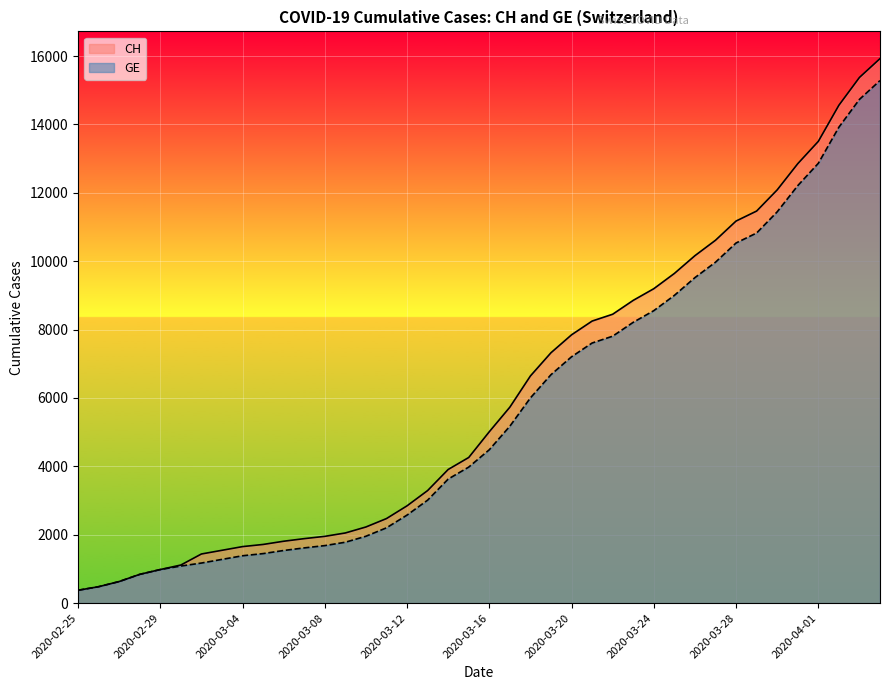

Reading left to right, transcribe all the data shown in this chart.

CH: 2020-02-25=375	2020-02-26=479	2020-02-27=630	2020-02-28=840	2020-02-29=981	2020-03-01=1113	2020-03-02=1436	2020-03-03=1544	2020-03-04=1652	2020-03-05=1715	2020-03-06=1809	2020-03-07=1885	2020-03-08=1952	2020-03-09=2051	2020-03-10=2226	2020-03-11=2472	2020-03-12=2845	2020-03-13=3291	2020-03-14=3908	2020-03-15=4259	2020-03-16=5012	2020-03-17=5731	2020-03-18=6644	2020-03-19=7323	2020-03-20=7847	2020-03-21=8249	2020-03-22=8449	2020-03-23=8855	2020-03-24=9196	2020-03-25=9642	2020-03-26=10162	2020-03-27=10613	2020-03-28=11175	2020-03-29=11467	2020-03-30=12086	2020-03-31=12852	2020-04-01=13505	2020-04-02=14561	2020-04-03=15375	2020-04-04=15926
GE: 2020-02-25=375	2020-02-26=479	2020-02-27=630	2020-02-28=840	2020-02-29=981	2020-03-01=1083	2020-03-02=1171	2020-03-03=1278	2020-03-04=1384	2020-03-05=1447	2020-03-06=1538	2020-03-07=1614	2020-03-08=1681	2020-03-09=1780	2020-03-10=1955	2020-03-11=2201	2020-03-12=2574	2020-03-13=3010	2020-03-14=3627	2020-03-15=3978	2020-03-16=4485	2020-03-17=5174	2020-03-18=6002	2020-03-19=6681	2020-03-20=7205	2020-03-21=7607	2020-03-22=7807	2020-03-23=8213	2020-03-24=8554	2020-03-25=9000	2020-03-26=9520	2020-03-27=9971	2020-03-28=10533	2020-03-29=10825	2020-03-30=11444	2020-03-31=12210	2020-04-01=12863	2020-04-02=13919	2020-04-03=14733	2020-04-04=15284